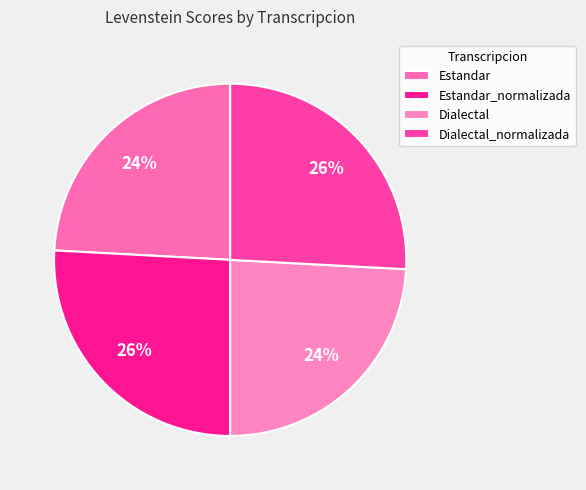

Count the number of slices in the pie.

4